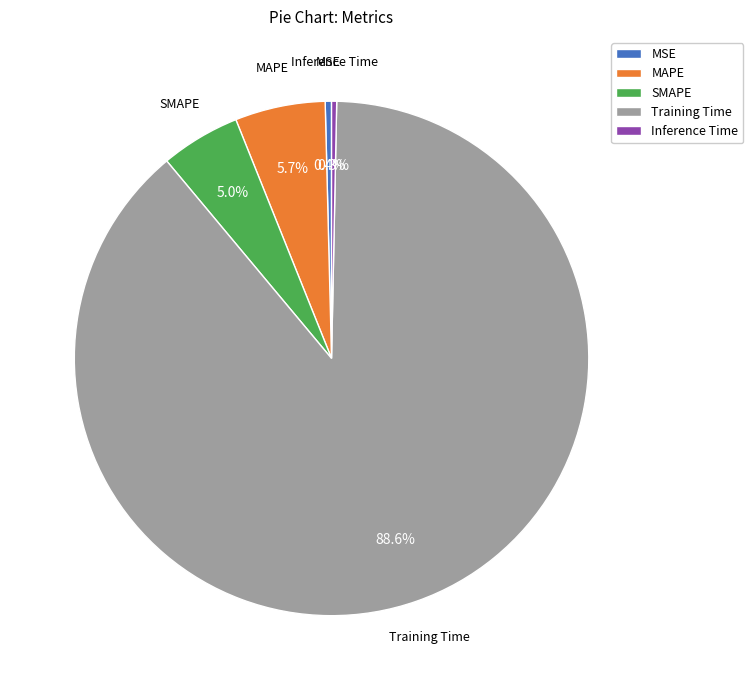

To the nearest percent, what is the average slice percentage?

20%